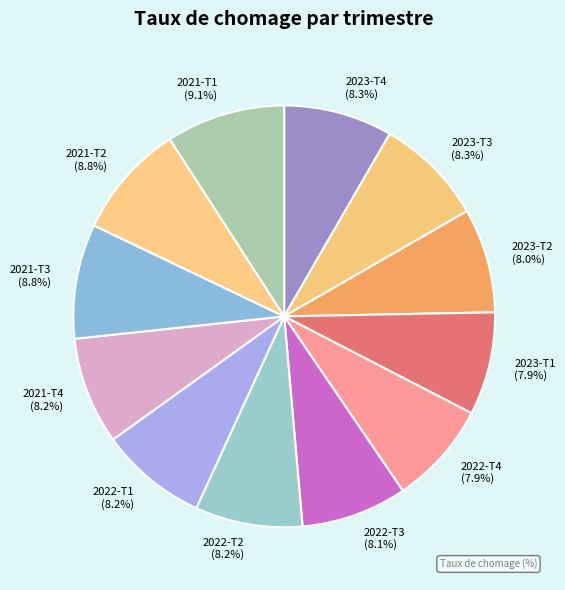

Is 2022-T3 the majority of the pie?

No